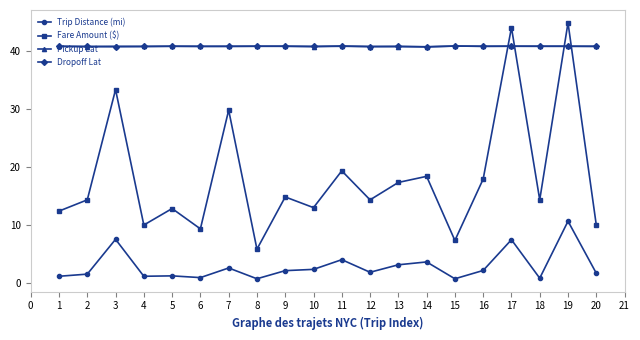

The Pickup Lat series shows 12.4 at 2. True or false?

False